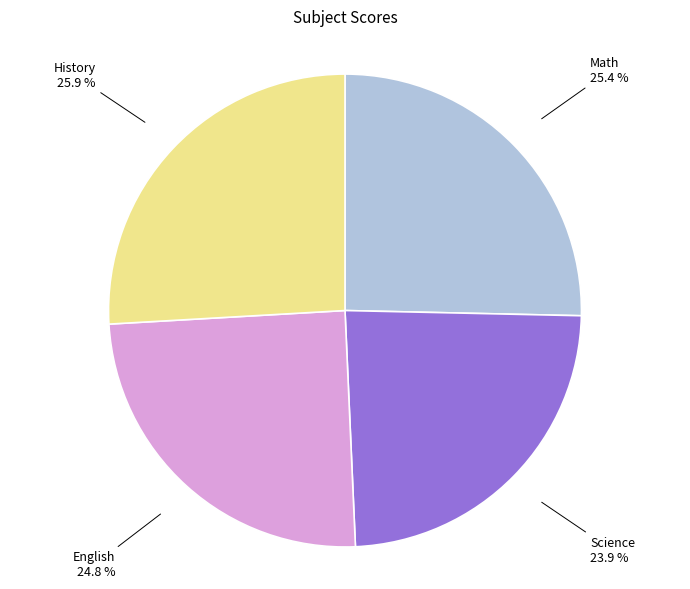

What percentage is the Science slice, to the nearest percent?

24%